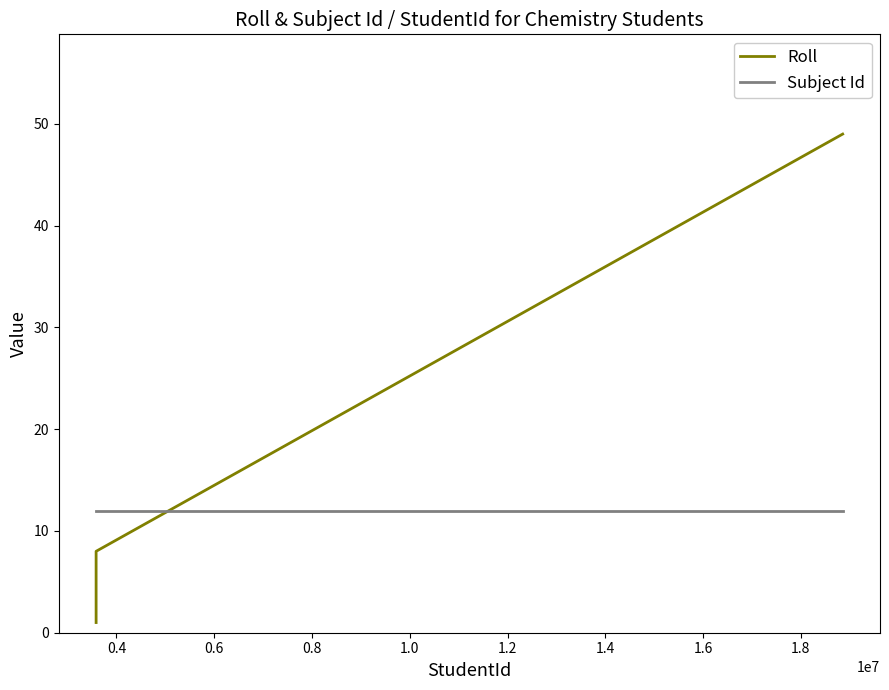

At how many categories does at least one series exceed 7?

3